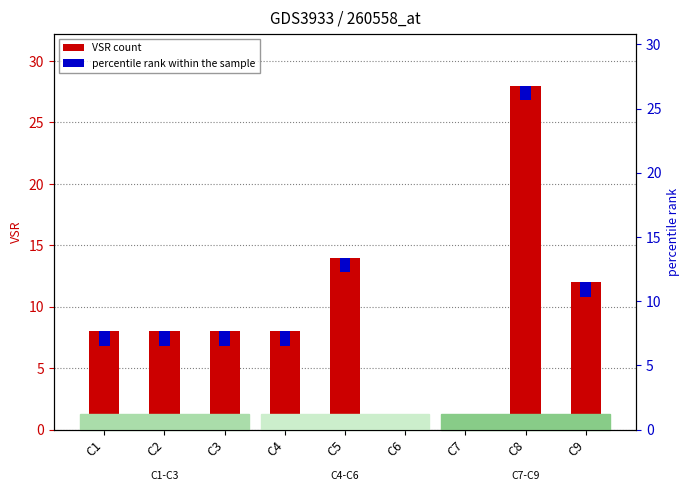

What is the approximate value at C4, to the nearest 10?

10